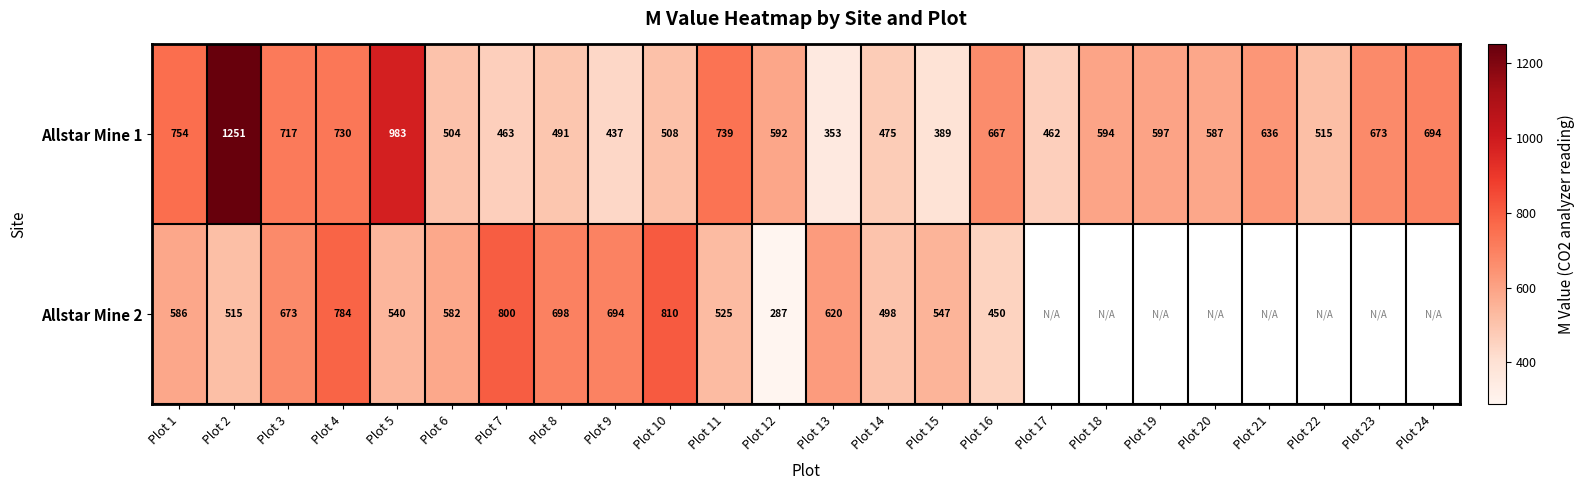

Which category has the lowest value across all series?

Plot 17